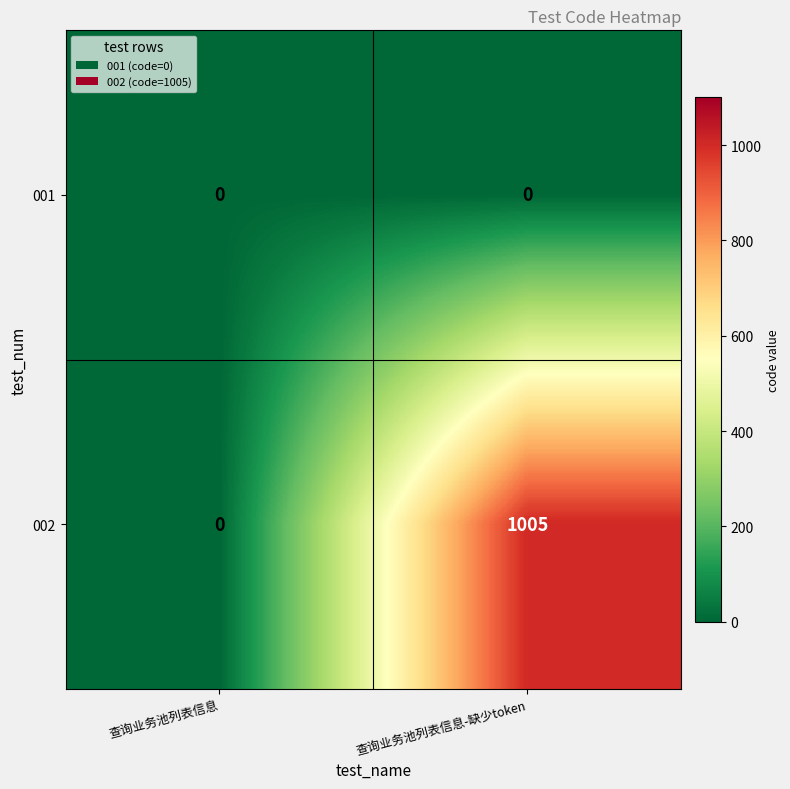

The value of 002 at 查询业务池列表信息 is -684. True or false?

False